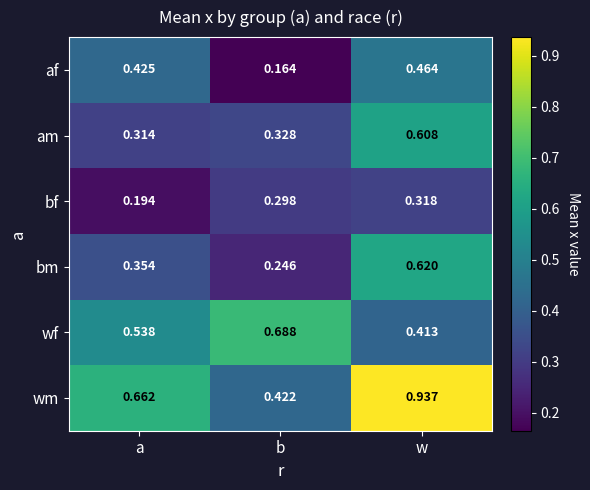

At which category is the sum across all series the highest?

w